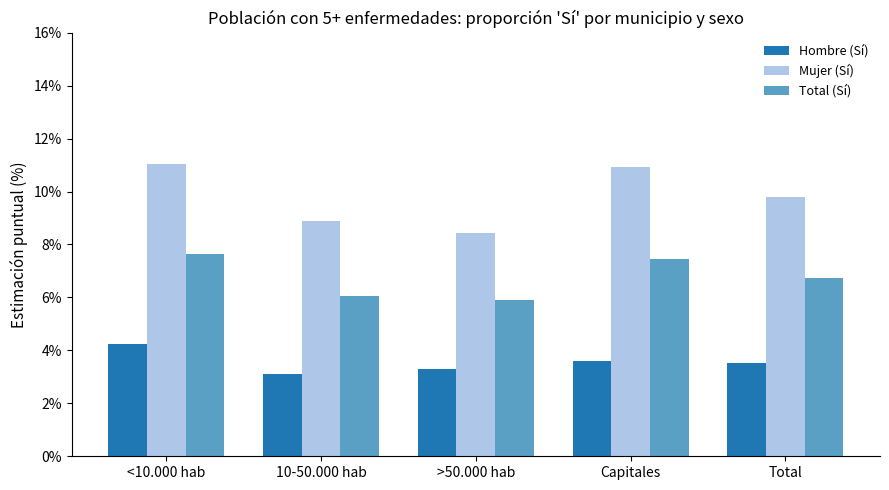

At which category is the sum across all series the highest?

<10.000 hab